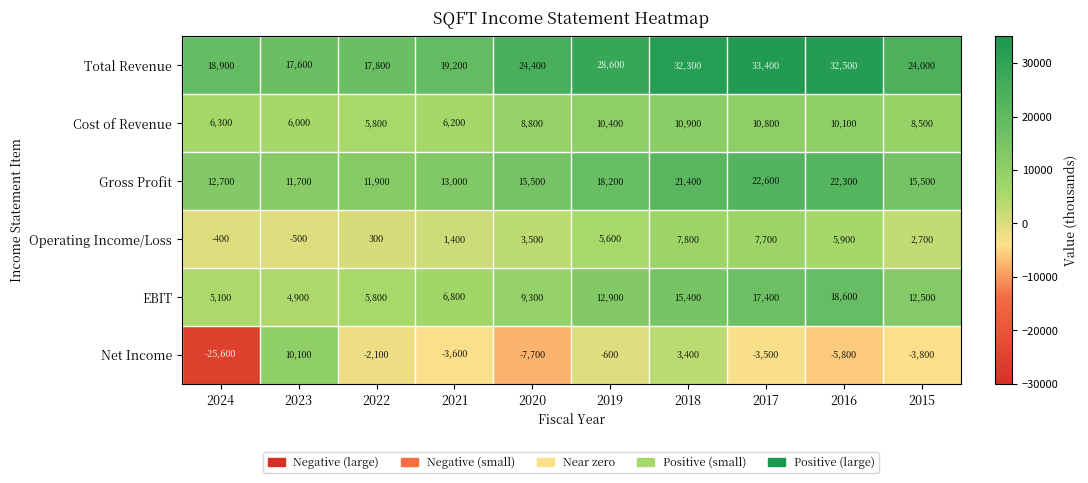

What is the sum of all Cost of Revenue values?

83800